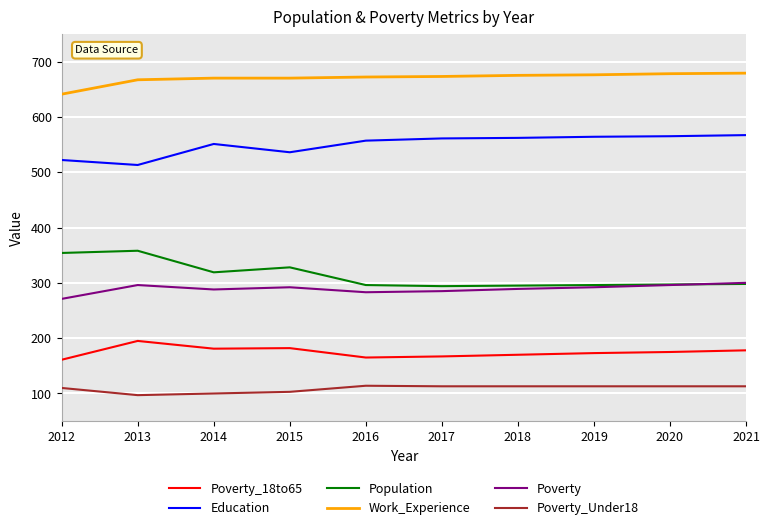

What is the difference between the second highest and minimum values in the Work_Experience series?

37